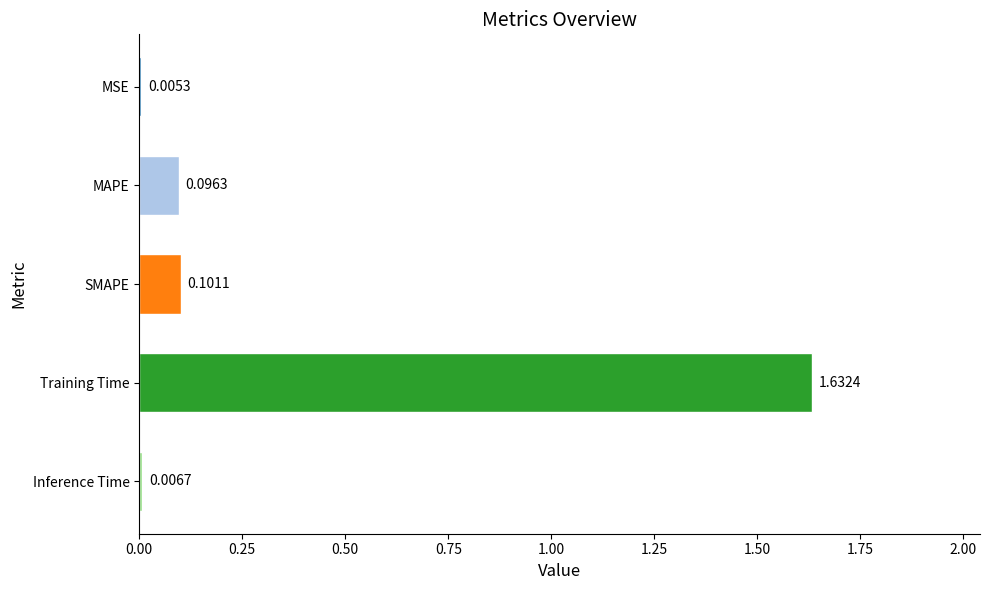

What is the average value?

0.4